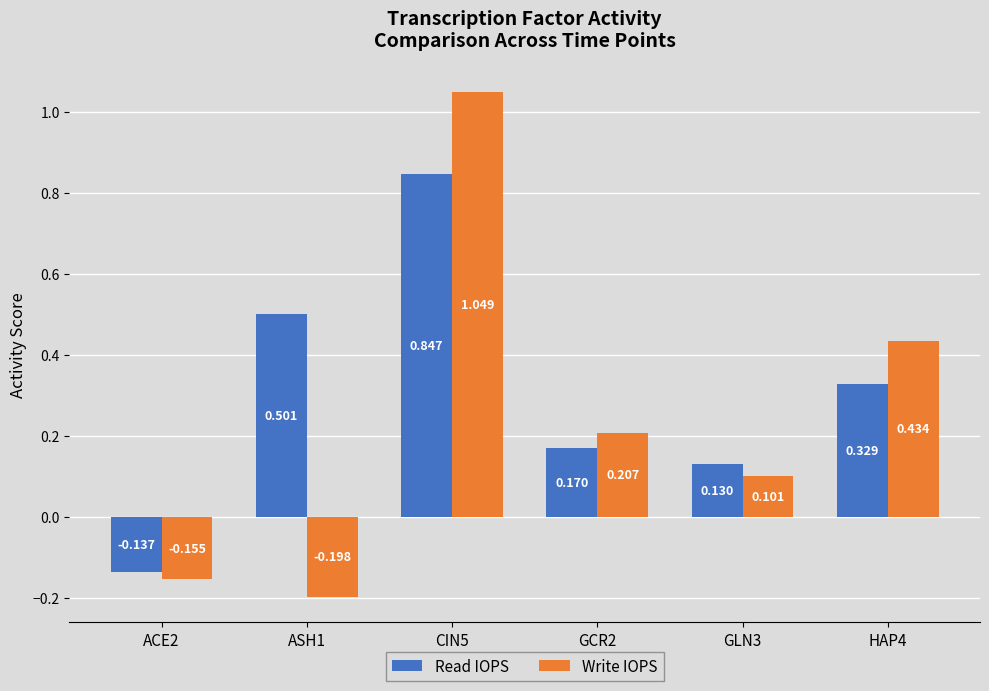

List the series in order of their overall mean, lowest first.

Write IOPS, Read IOPS